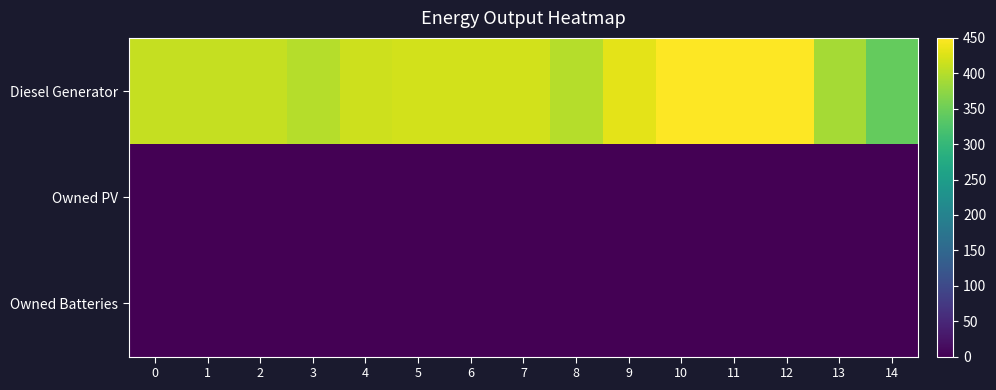

Reading left to right, what are all the values shown in this chart?

Diesel Generator: 0=411	1=411	2=411	3=400	4=415	5=420	6=420	7=420	8=400	9=431	10=450	11=450	12=450	13=389	14=343
Owned PV: 0=0	1=0	2=0	3=0	4=0	5=0	6=0	7=0	8=0	9=0	10=0	11=0	12=0	13=0	14=0
Owned Batteries: 0=0	1=0	2=0	3=0	4=0	5=0	6=0	7=0	8=0	9=0	10=0	11=0	12=0	13=0	14=0